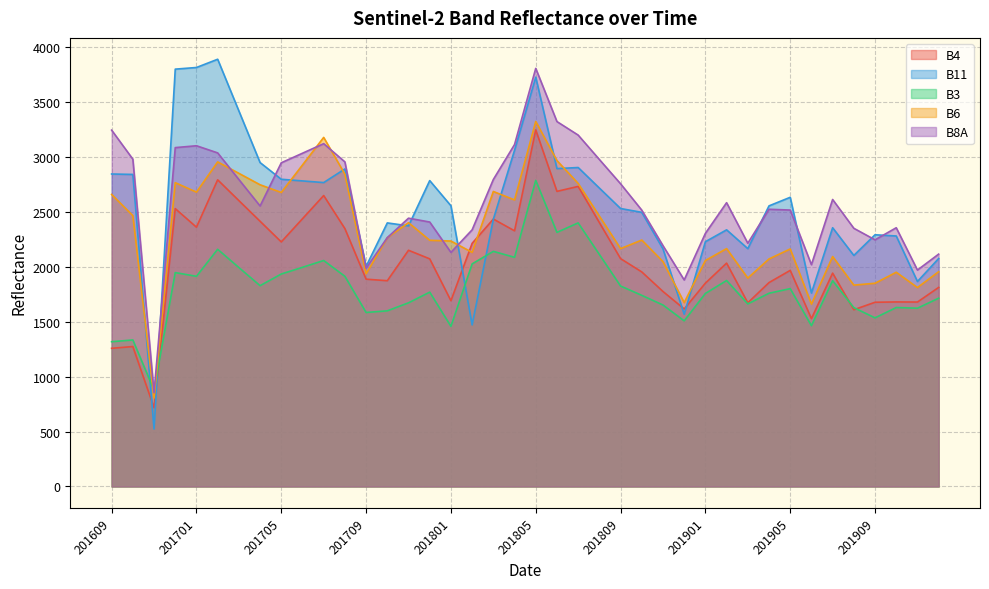

True or false: B11 has a value of 6524 at 201612.

False